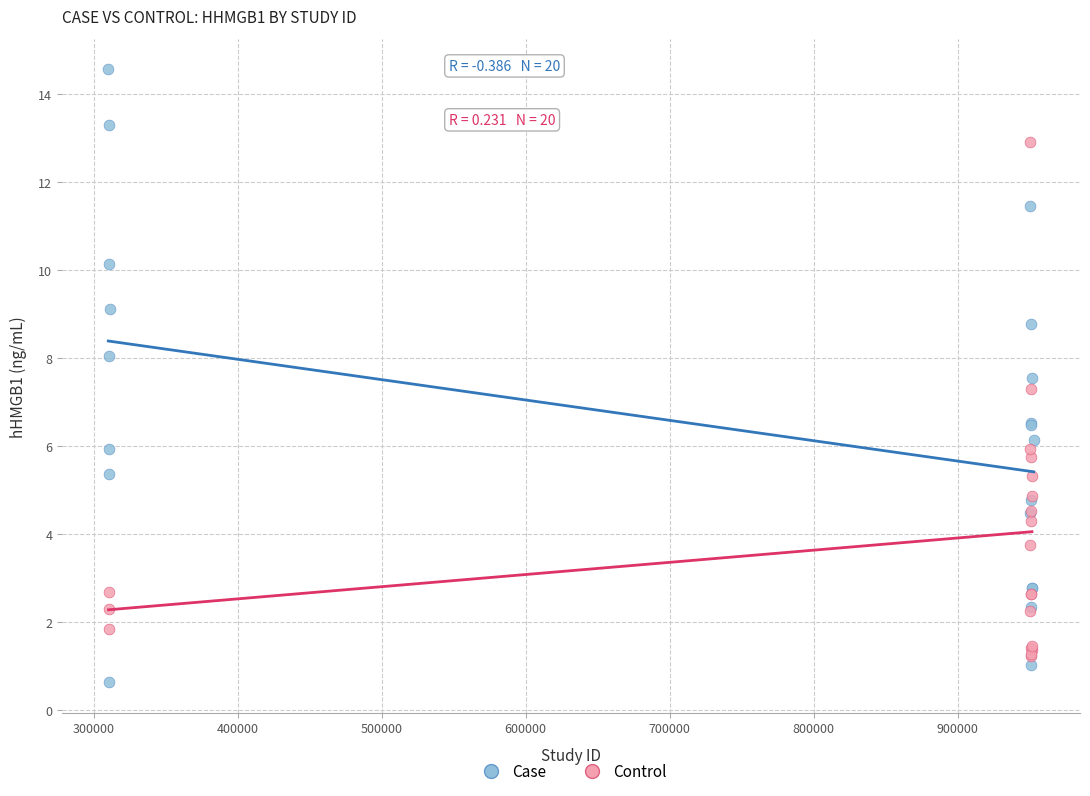

Which series has the largest Y range (max minus min)?

Case